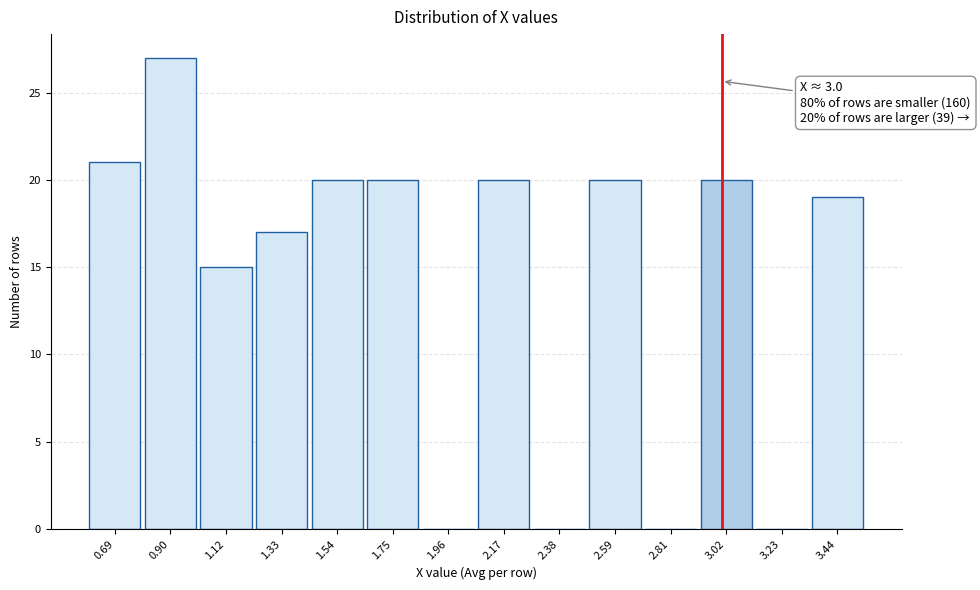

Over which range of the x-axis is the bar tallest?

0.80 to 1.00